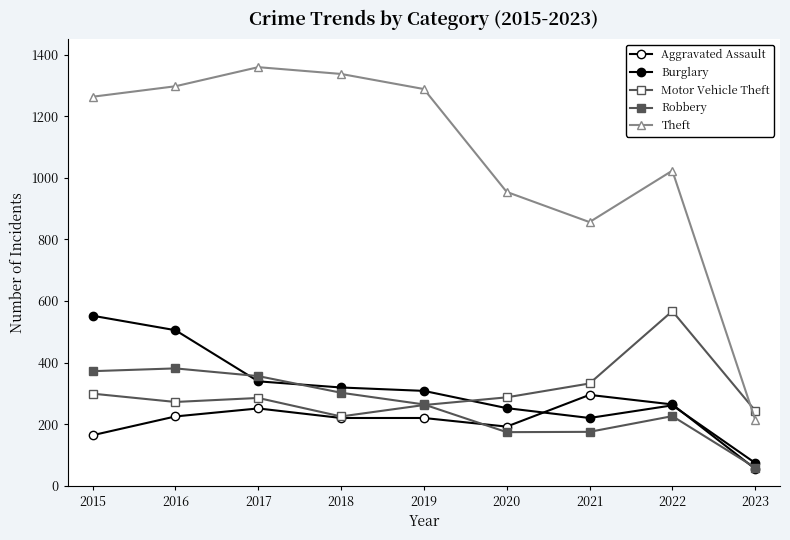

Reading right to left, list all the values displayed in this chart.

Aggravated Assault: 55	264	295	192	220	220	251	225	164
Burglary: 74	261	220	252	308	319	339	505	552
Motor Vehicle Theft: 244	567	332	287	262	225	285	272	299
Robbery: 59	226	175	174	264	302	356	381	372
Theft: 215	1023	856	954	1288	1337	1359	1297	1263